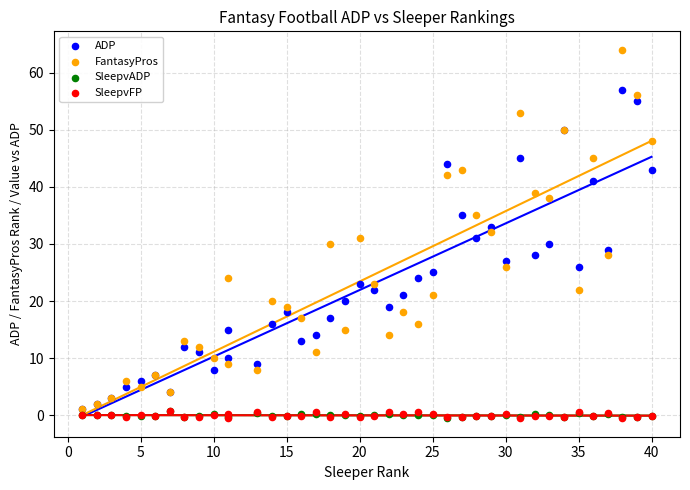

Which series reaches the maximum Y coordinate?

FantasyPros